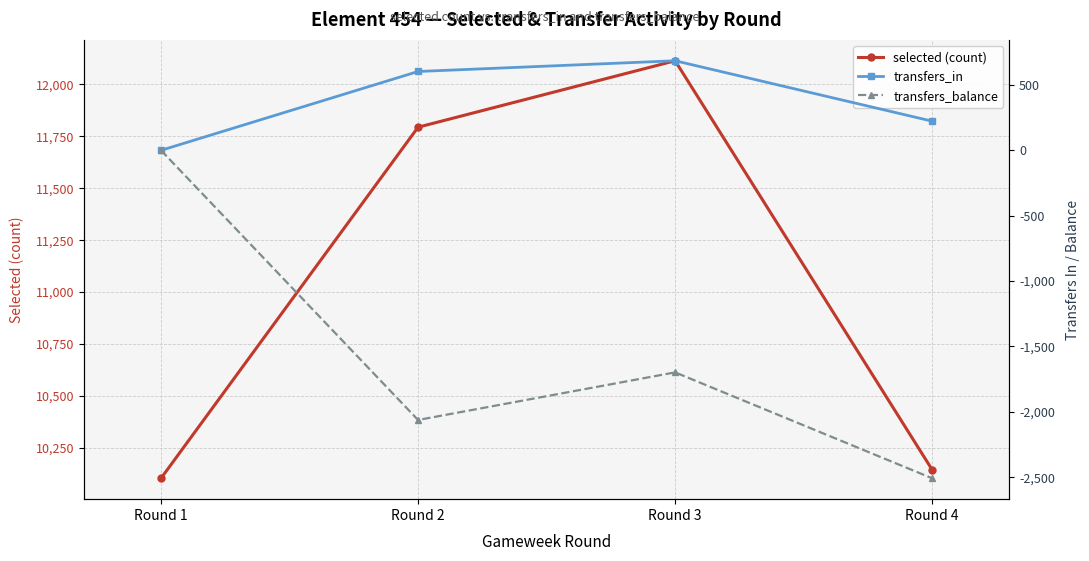

What is the sum of all selected (count) values?

44155